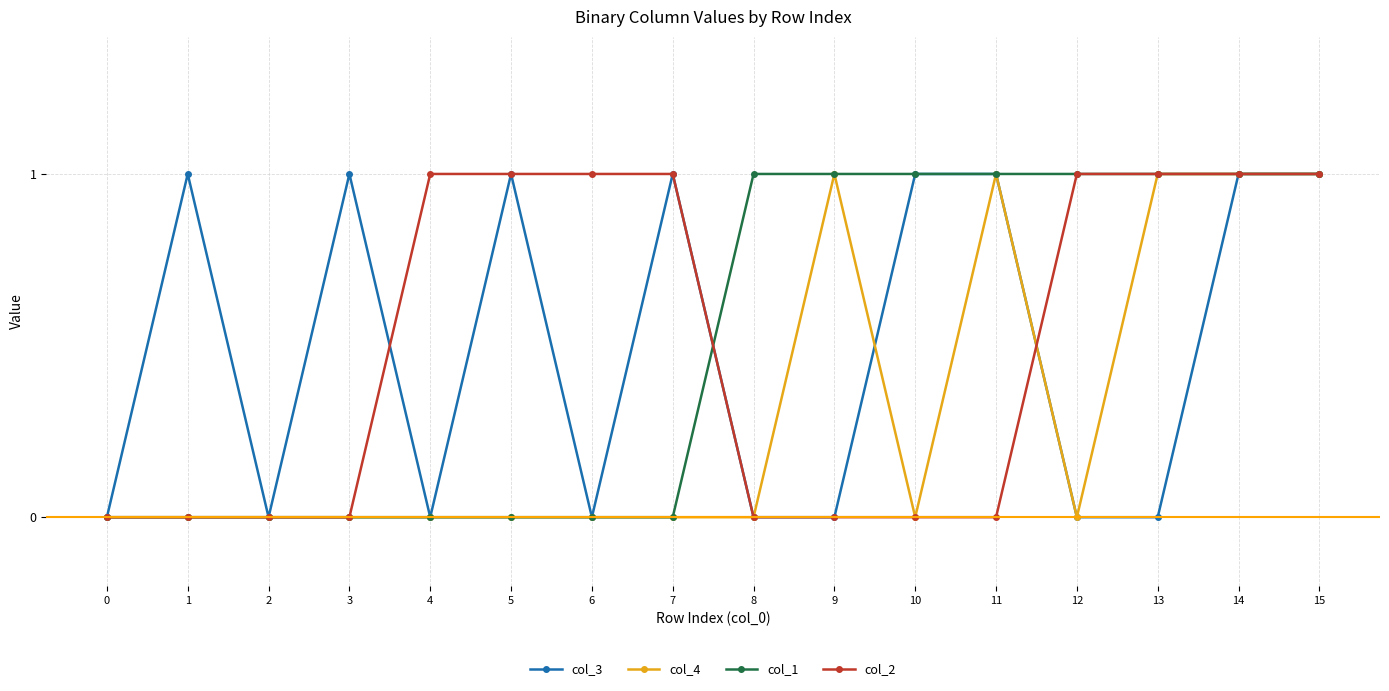

What is the value of the col_4 point at the 16th from the left?

1